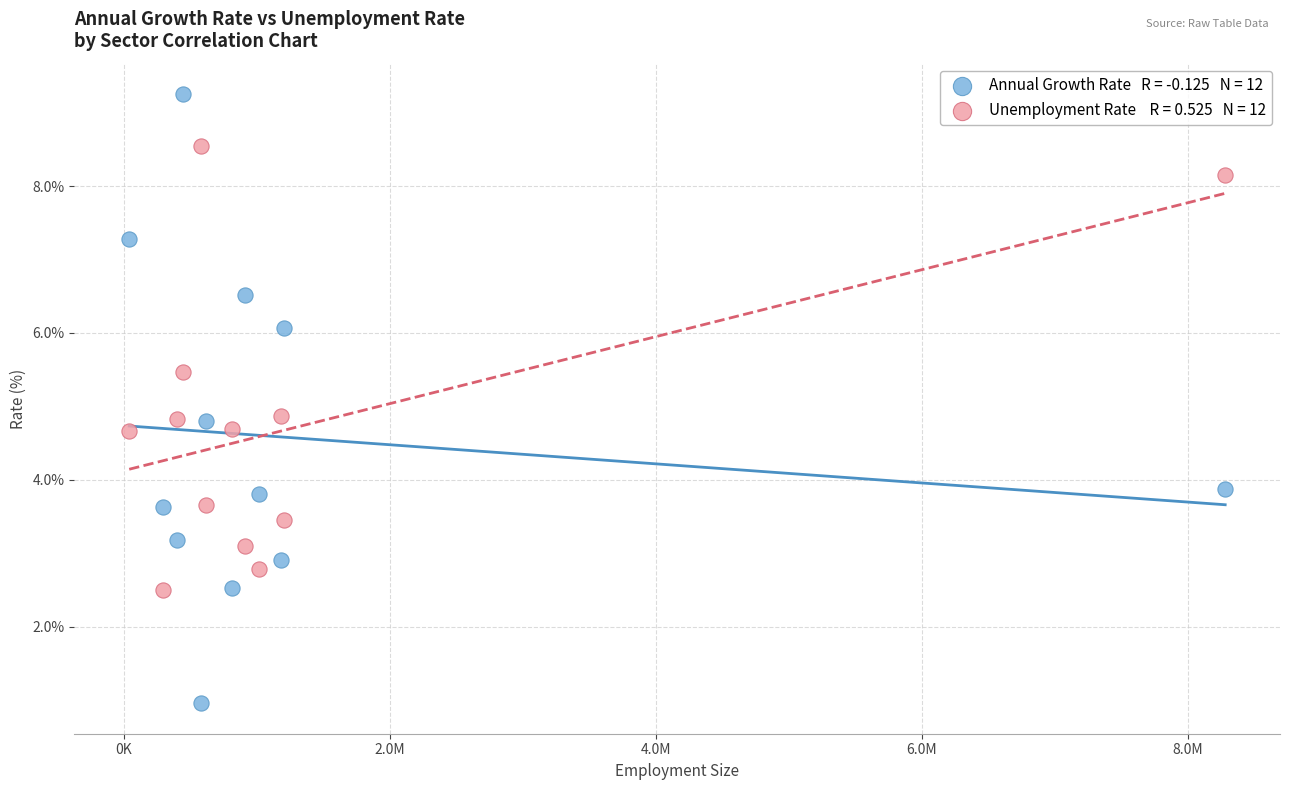

Across all data points, what is the range of X values (max minus min)?

8244800.0